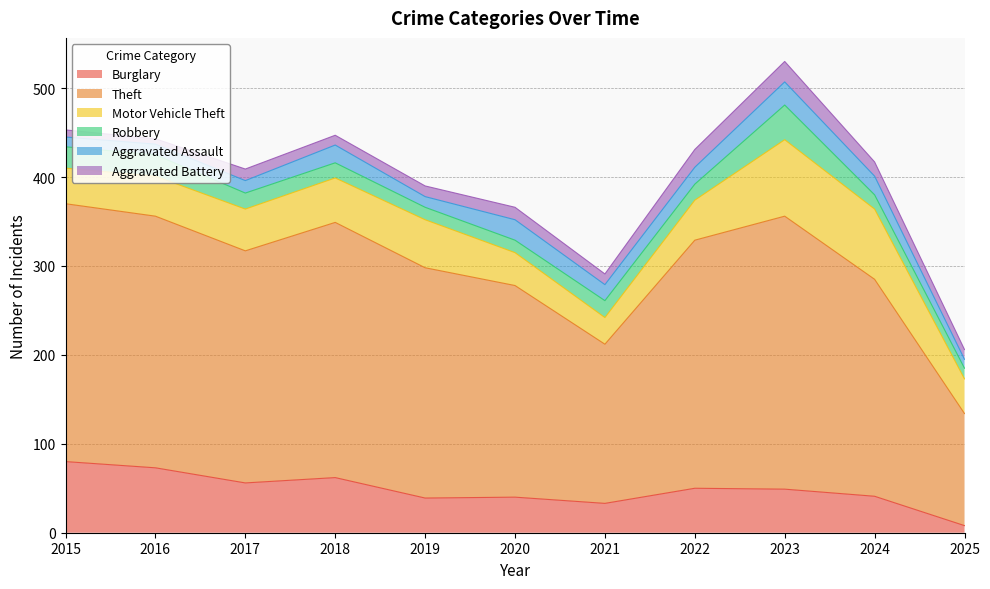

Where is Theft nearest to the value 216?

2020